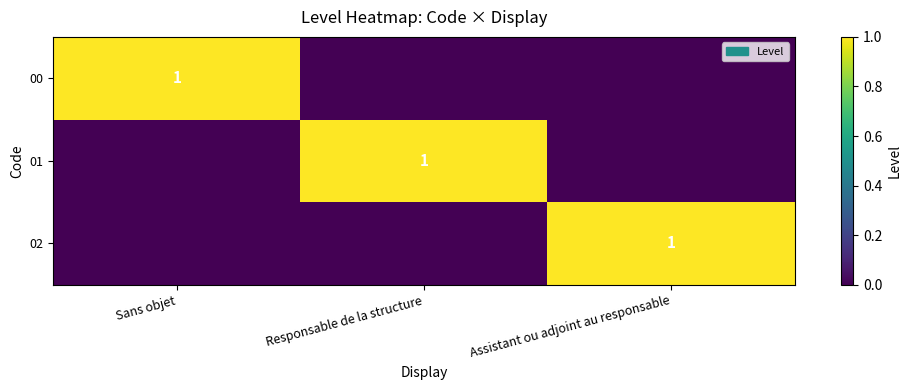

True or false: 02 has a value of 1 at Assistant ou adjoint au responsable.

True